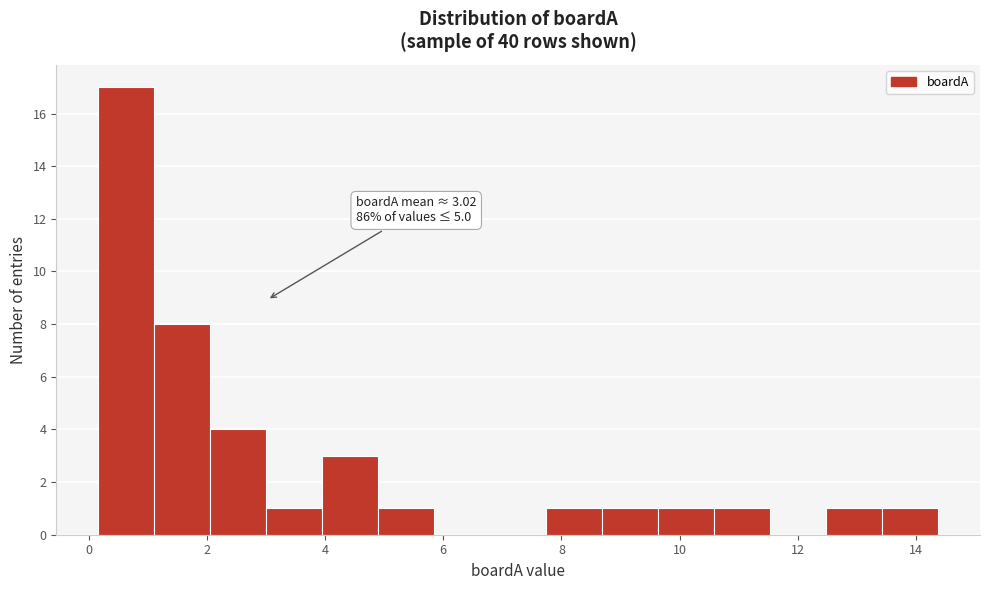

Over which range of the x-axis is the bar tallest?

0.2 to 1.2